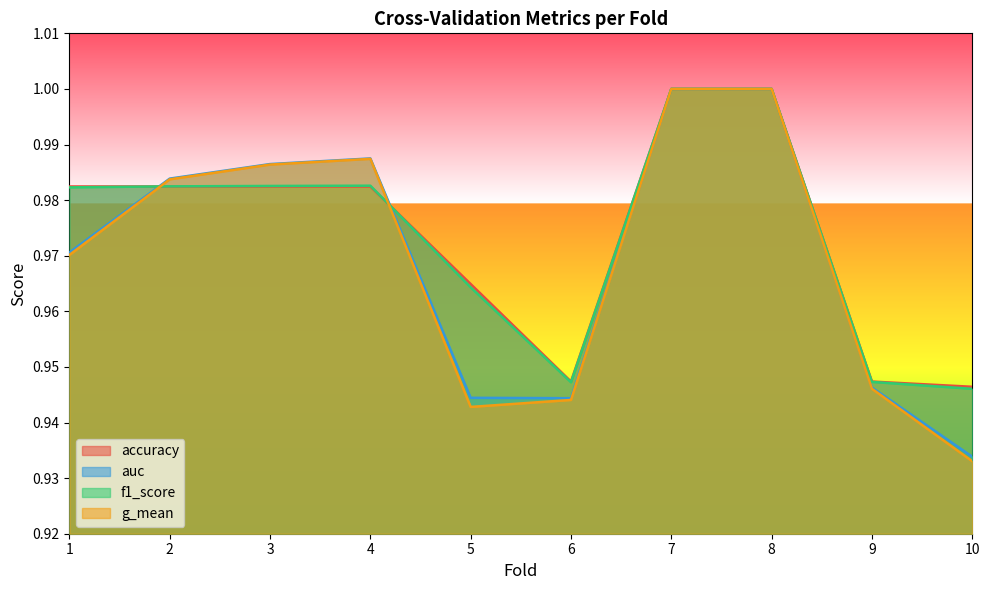

Which has a higher value, 10 or 5?

5